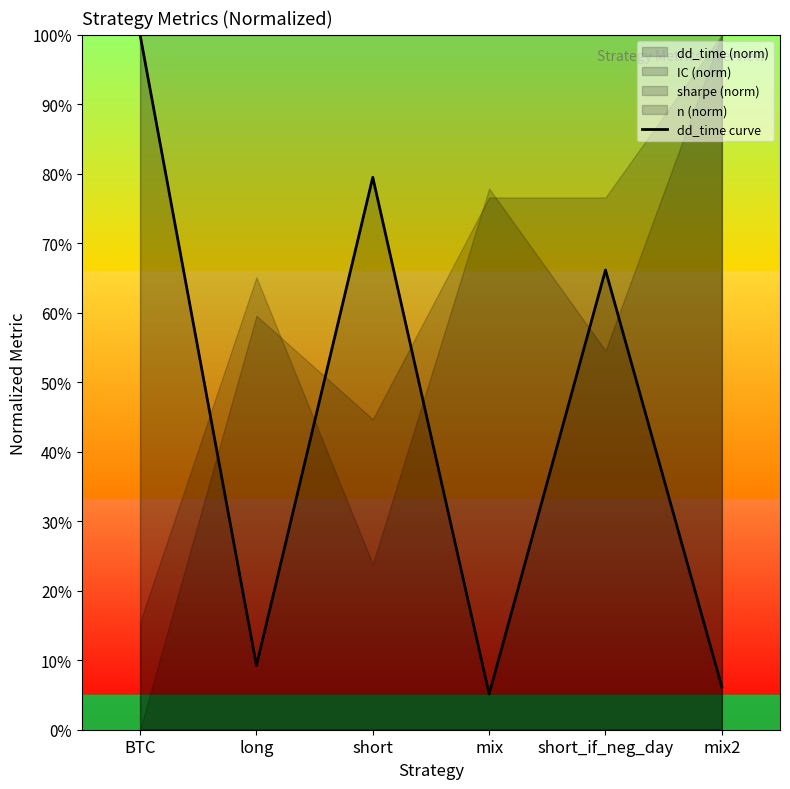

At which category does the chart reach its minimum across all series?

mix